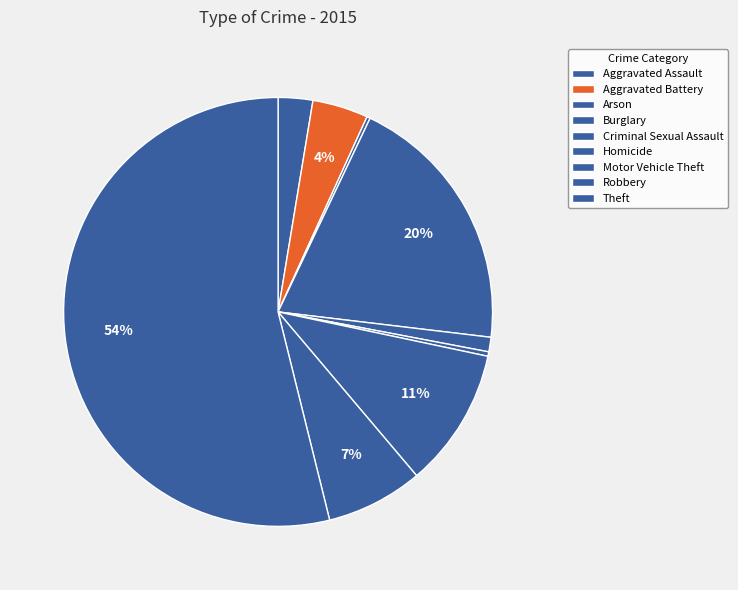

Is it true that Criminal Sexual Assault is 1% of the pie?

True